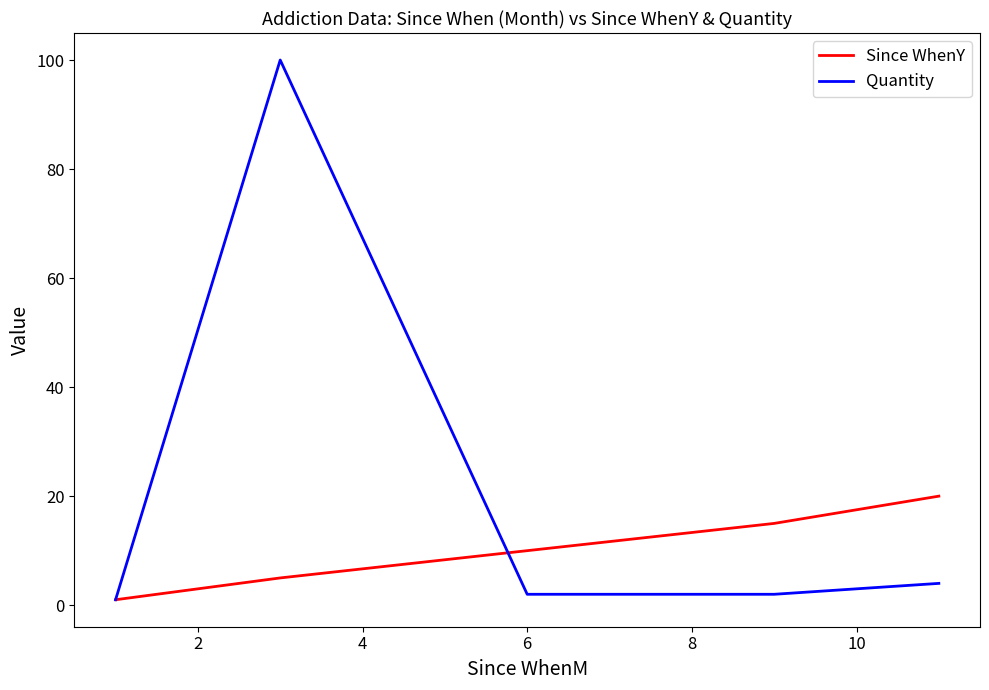

Which series has the largest total across all categories?

Quantity